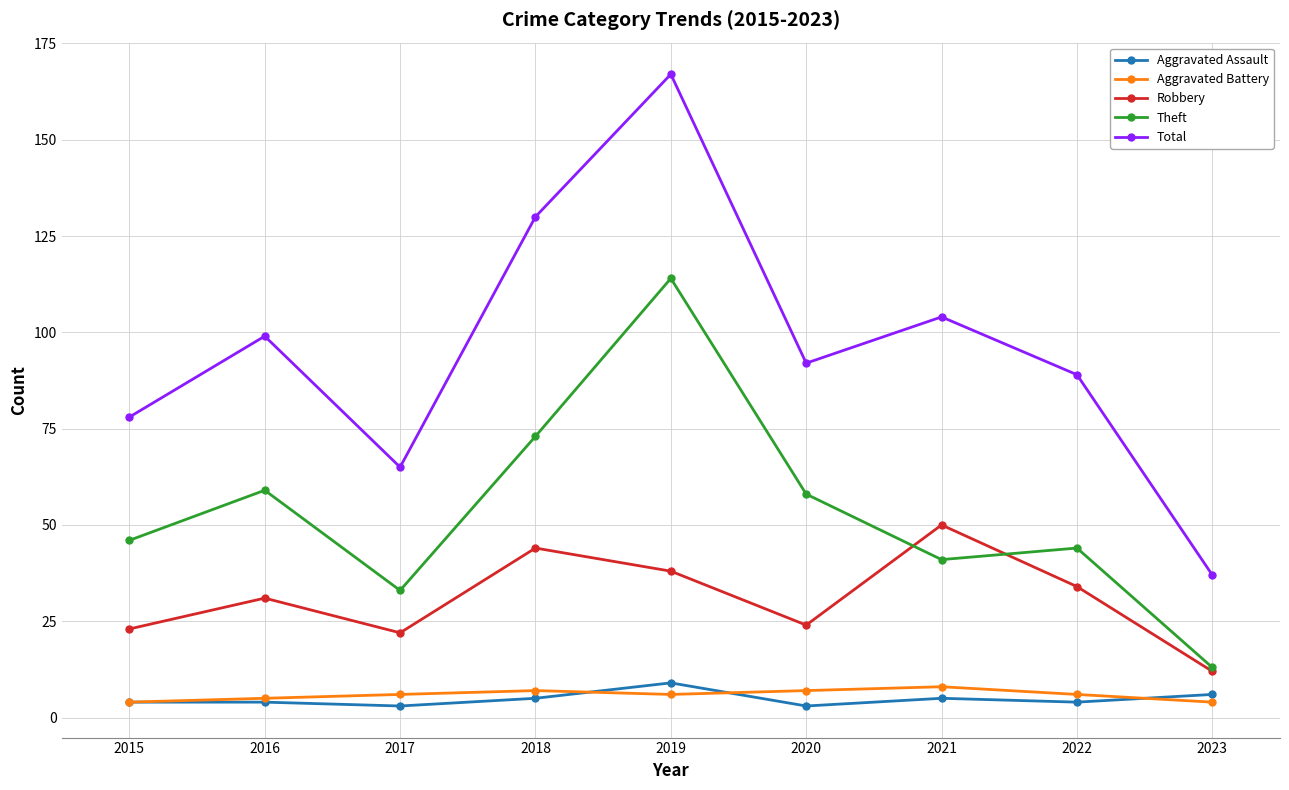

Between 2020 and 2023, which series saw the biggest shift?

Total